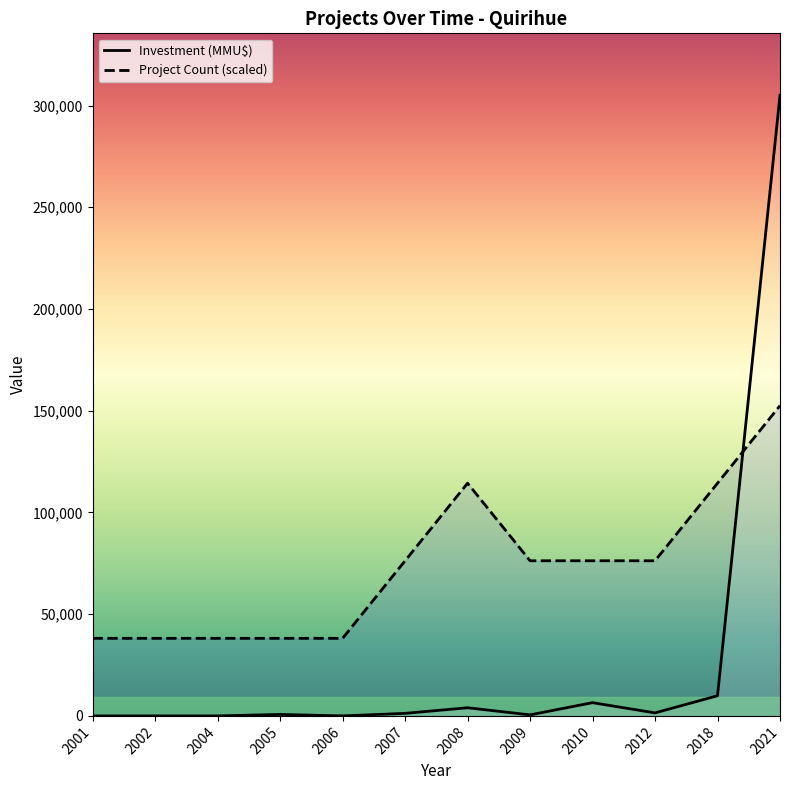

How many data points in Project Count are above 76250?

3